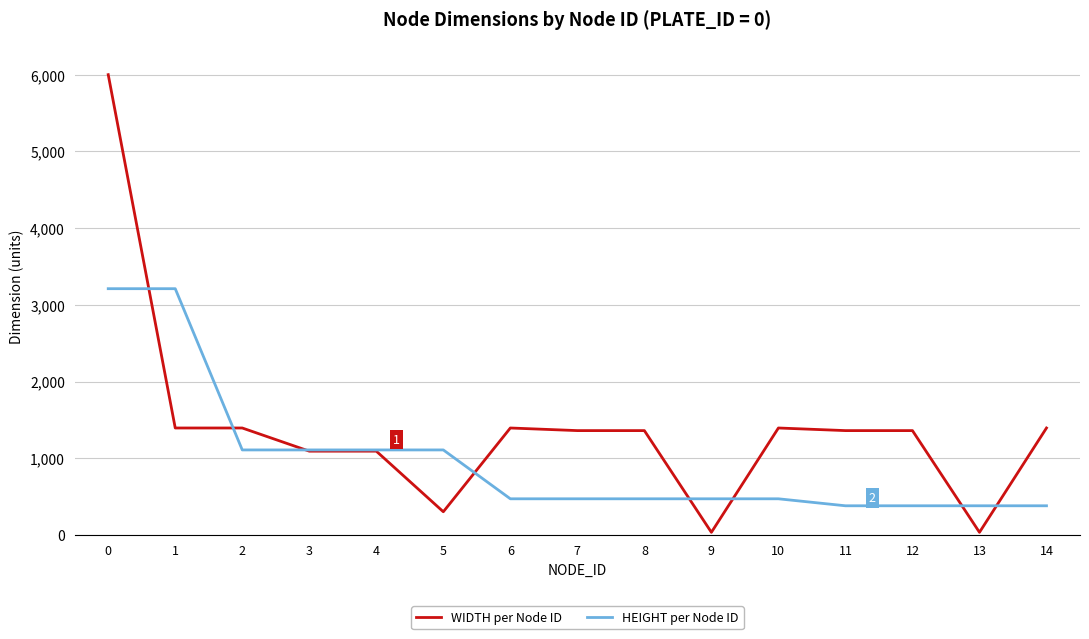

What is the total value across all series at 9?

505